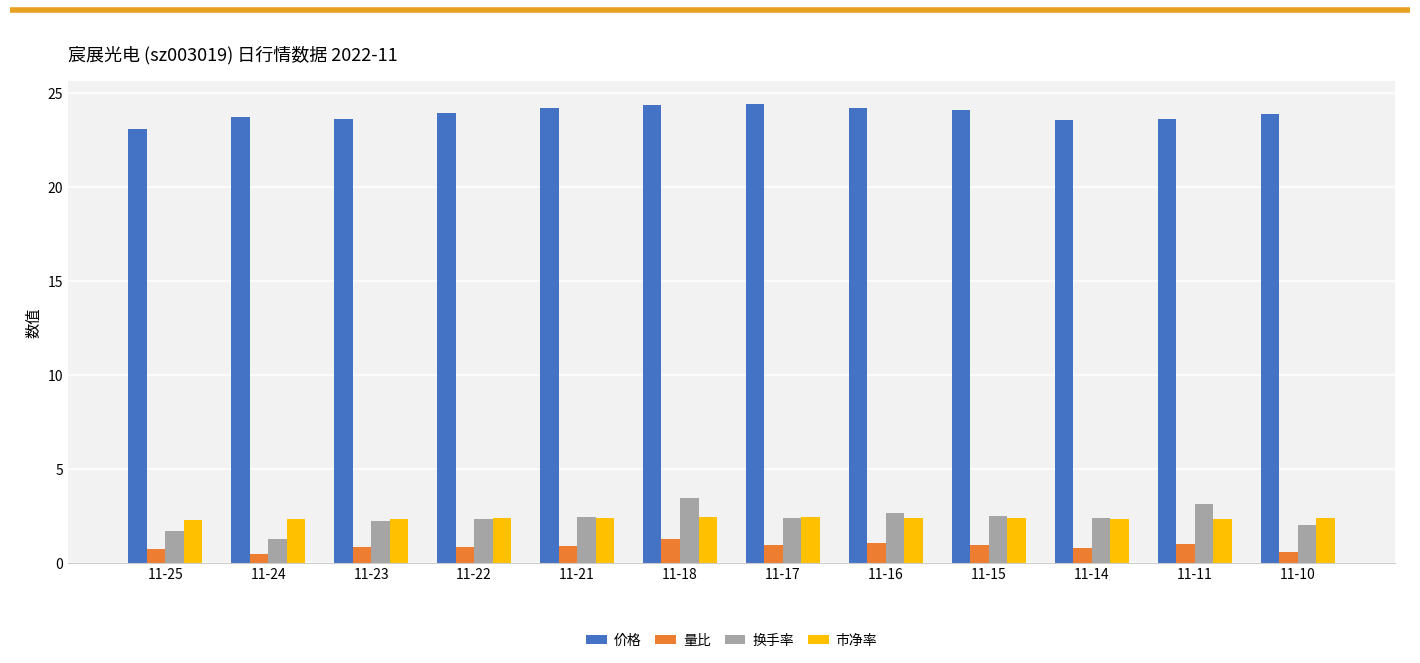

What is the value of the 市净率 bar at the 8th from the left?

2.4